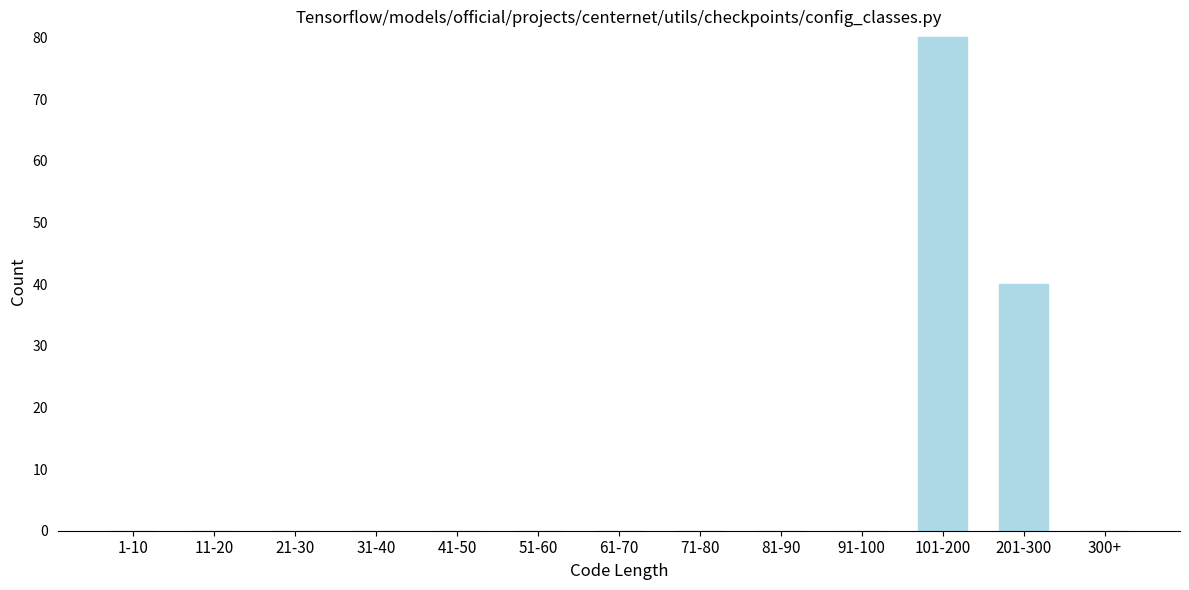

Reading left to right, extract all data points from this chart.

1-10=0	11-20=0	21-30=0	31-40=0	41-50=0	51-60=0	61-70=0	71-80=0	81-90=0	91-100=0	101-200=80	201-300=40	300+=0